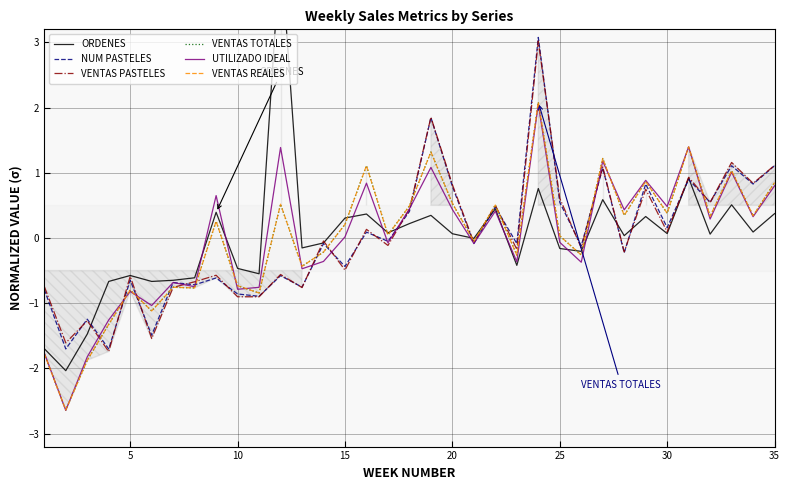

Which series has the largest total across all categories?

UTILIZADO IDEAL